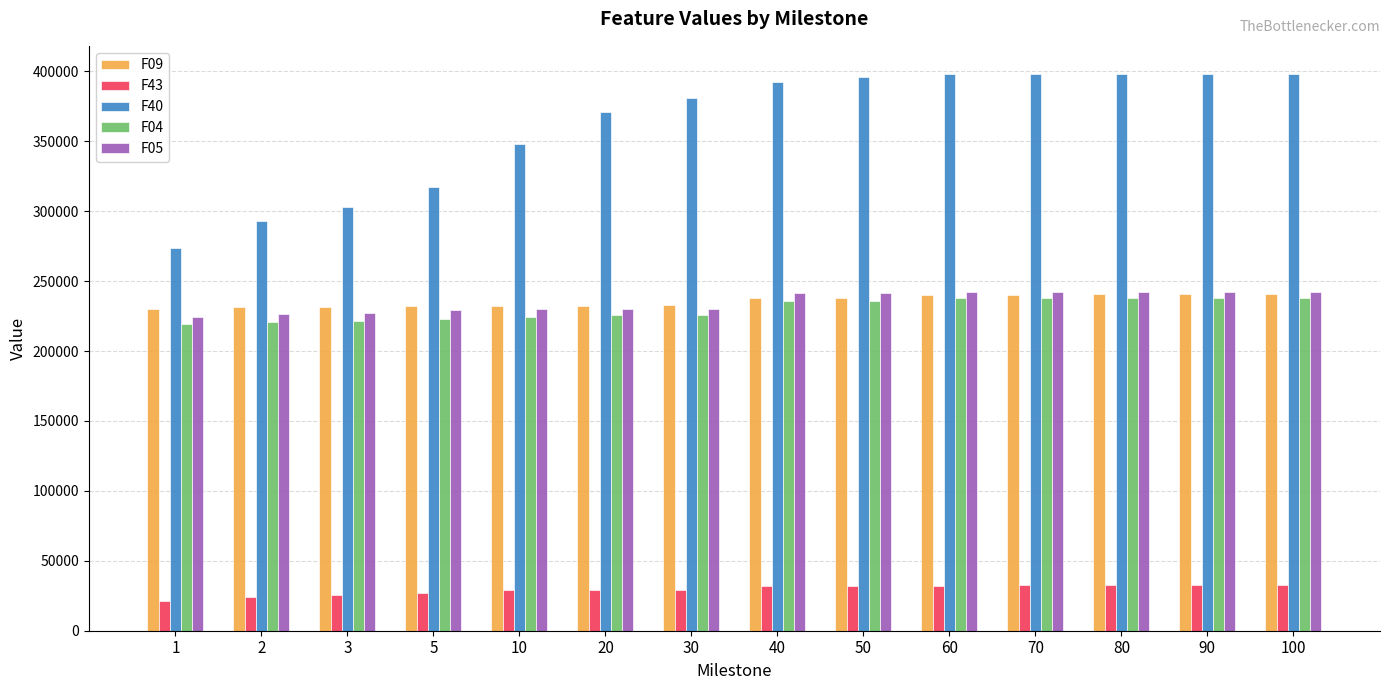

What are all the series names shown in the legend?

F09, F43, F40, F04, F05